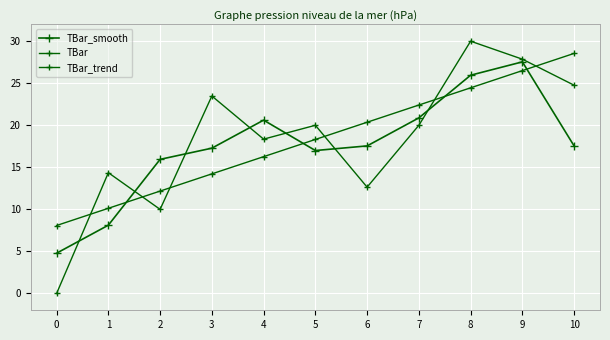

Where is TBar nearest to the value 15?

1